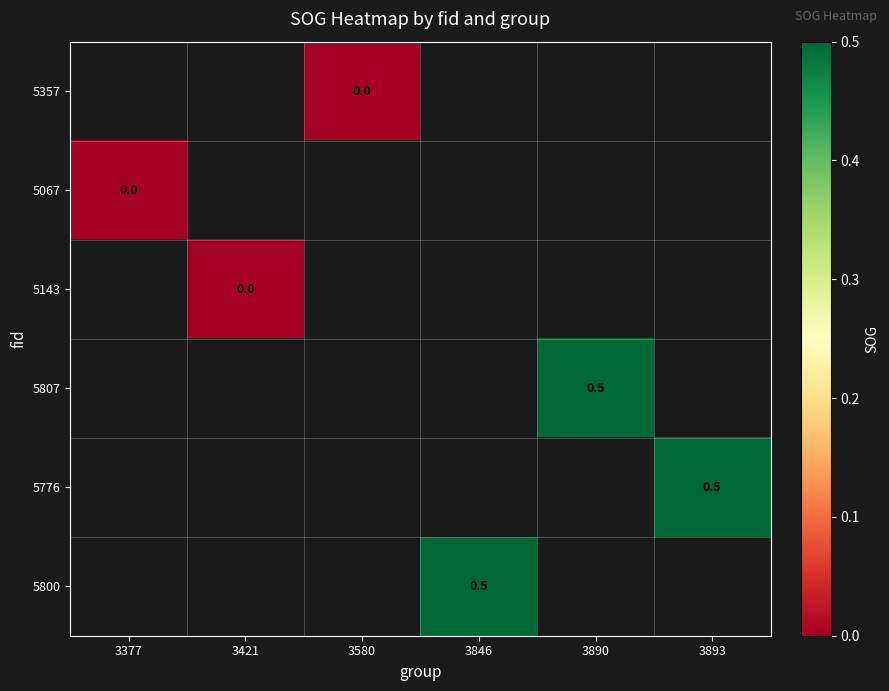

At which category does the chart reach its peak across all series?

3890